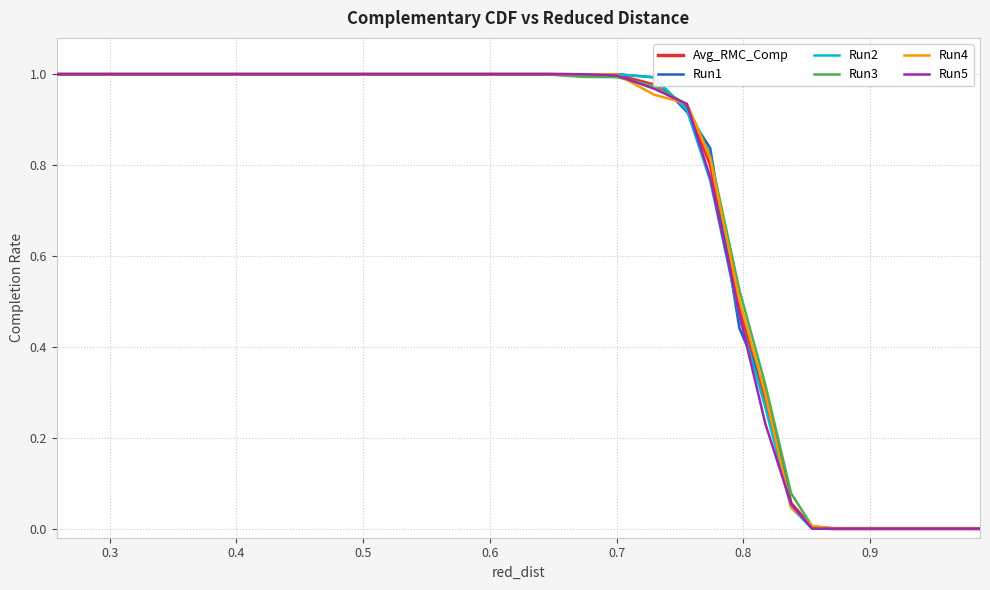

Does the chart display data point markers on the line(s)?

No